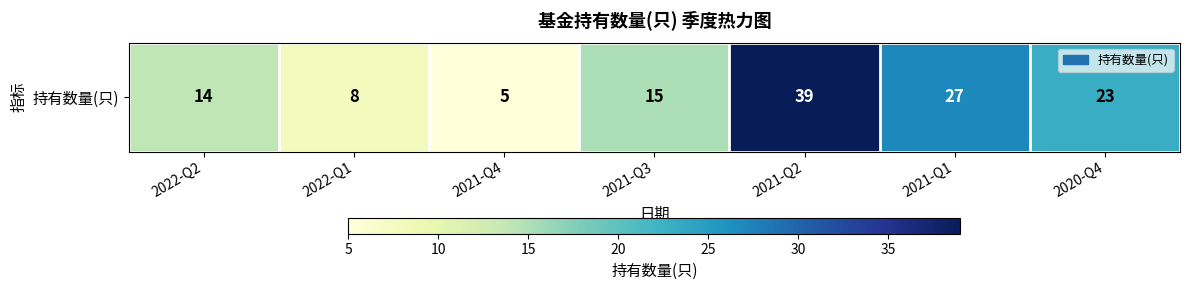

How many data points does each series have?

7